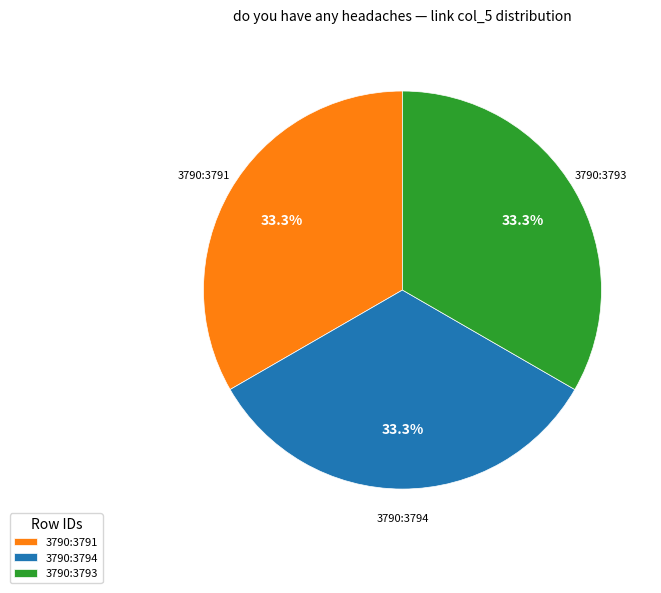

What is the ratio of the value at 3790:3791 to the value at 3790:3794?

1.0